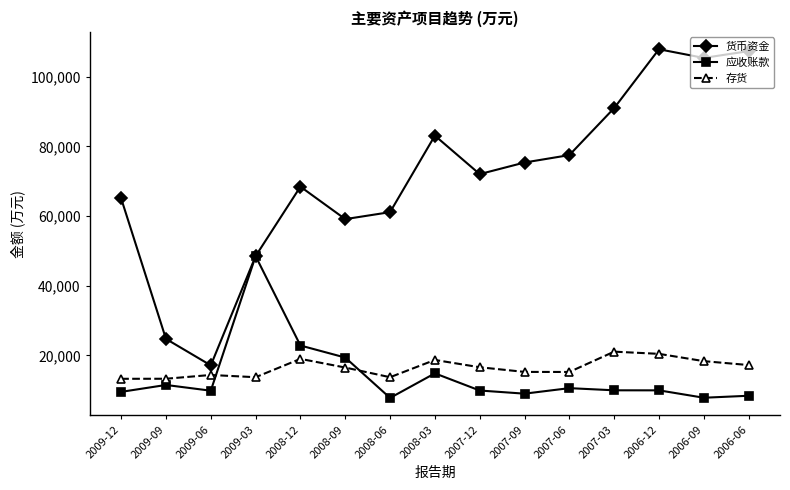

True or false: 存货 has more than 0 points higher than both neighbors.

True